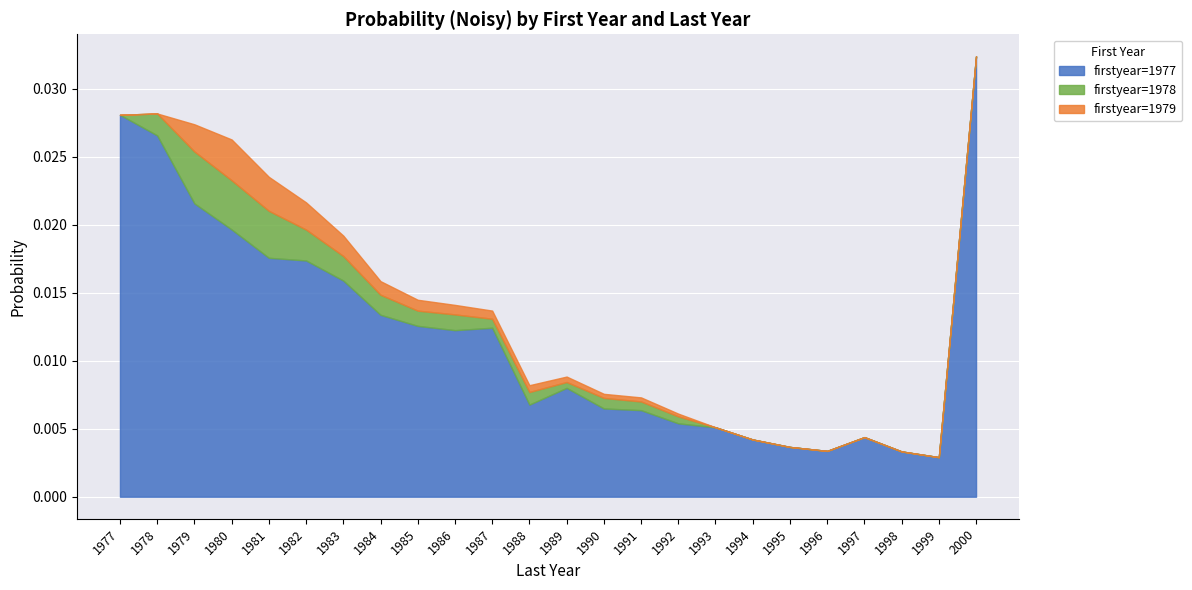

True or false: 1979 has more than 0 points higher than both neighbors.

True